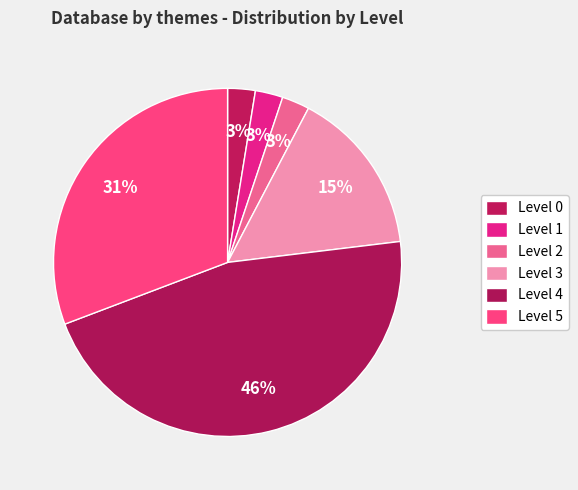

Which slice is the largest?

Level 4